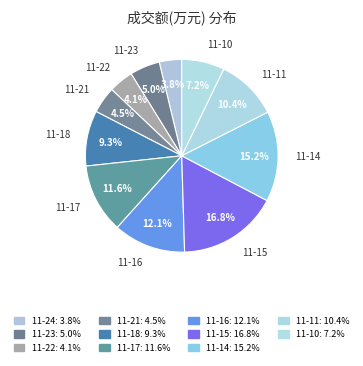

To the nearest percent, what is the average slice percentage?

9%